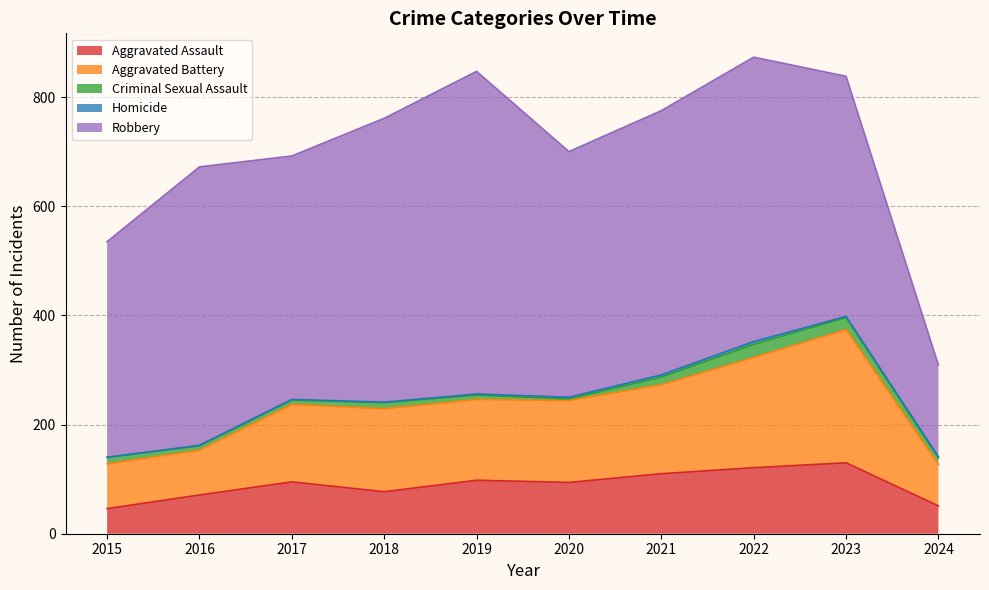

True or false: Aggravated Battery has a value of 244 at 2017.

False